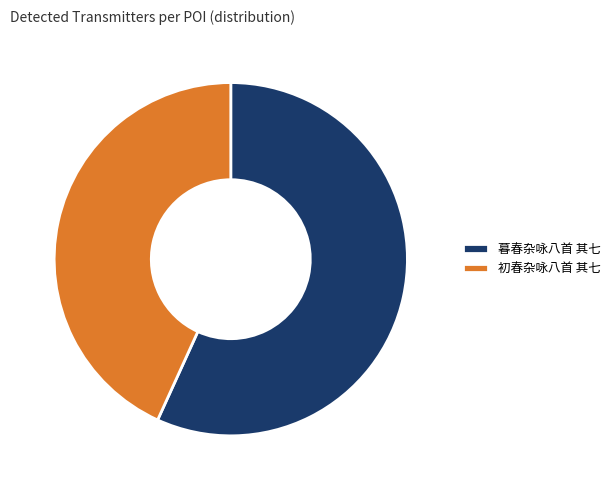

What is the majority slice?

暮春杂咏八首 其七